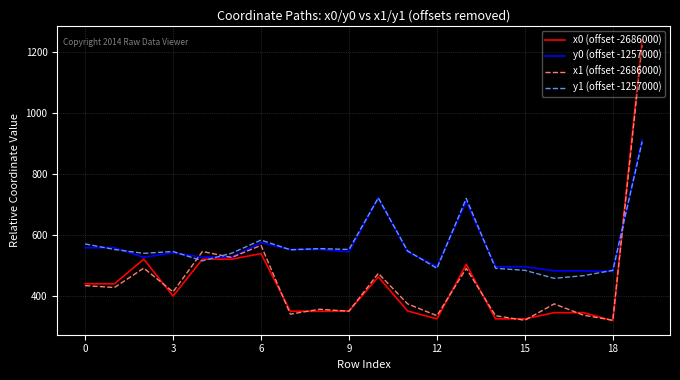

How many intersections are there between y1 (offset -1257000) and x1 (offset -2686000)?

3